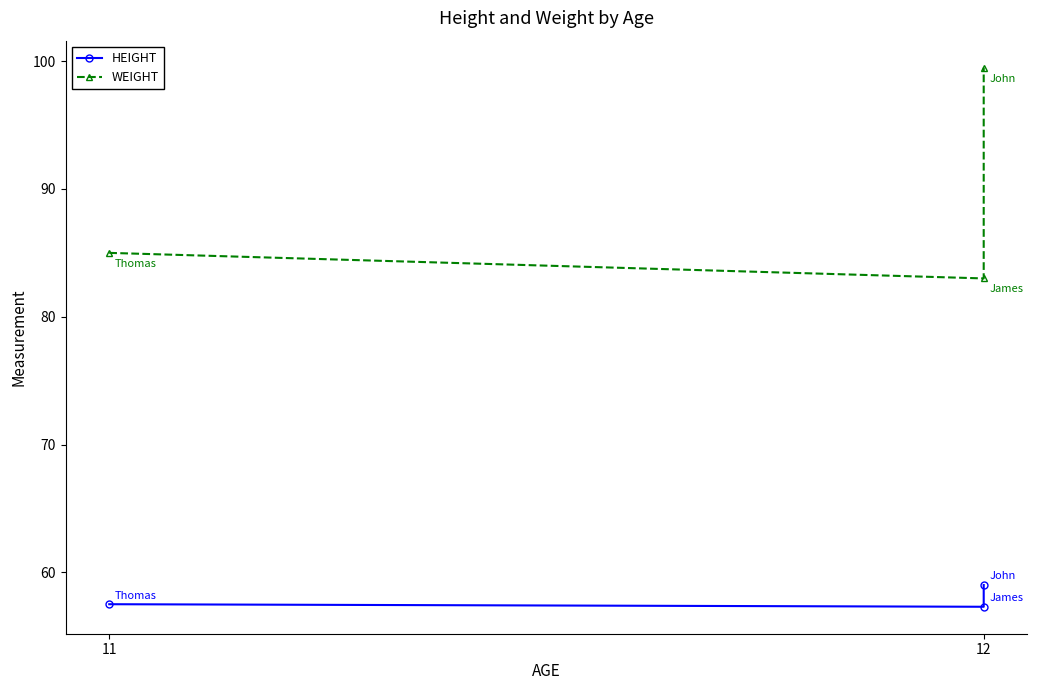

What is the minimum value shown in the chart?

57.3